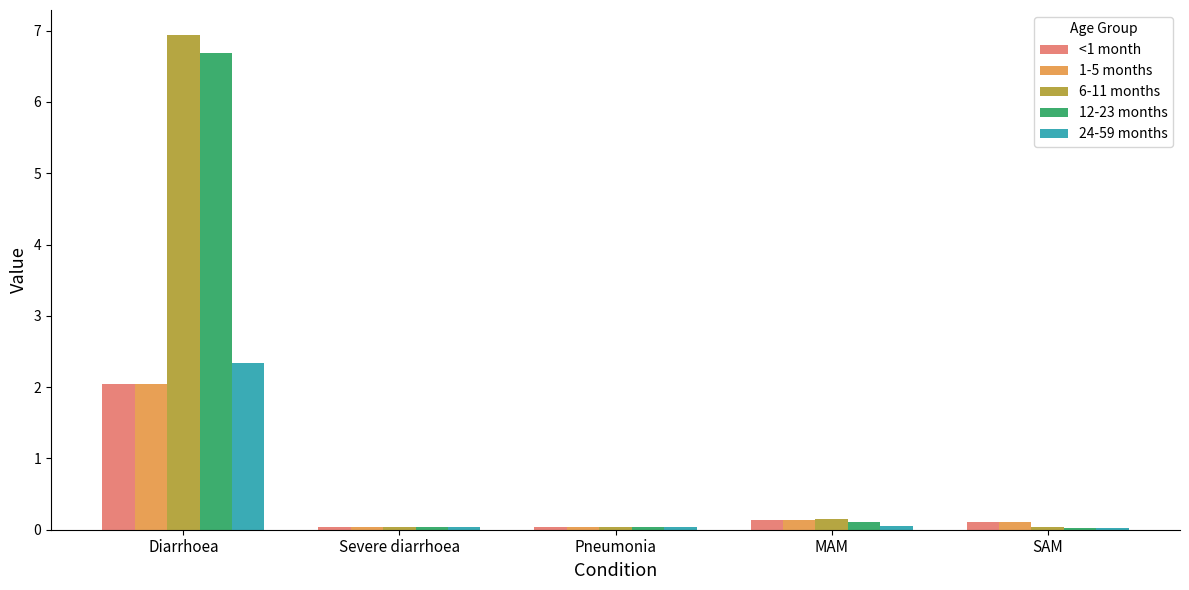

Is the value of 6-11 months at Pneumonia greater than the value of 12-23 months at MAM?

No